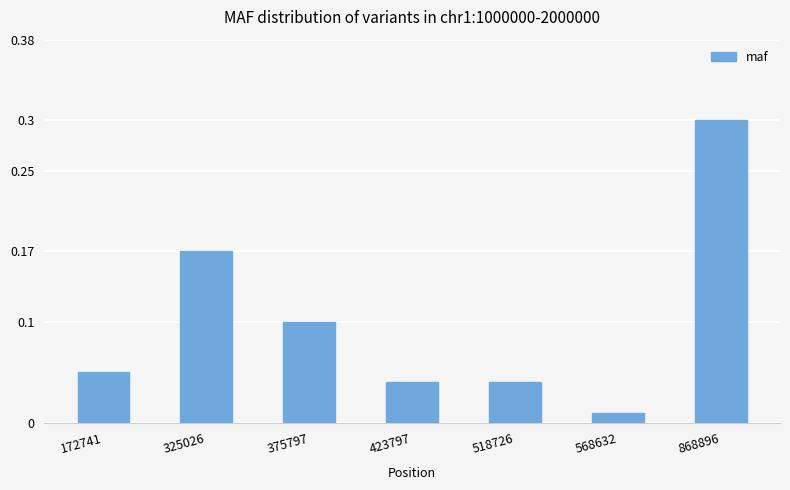

Which has a higher value, 172741 or 868896?

868896